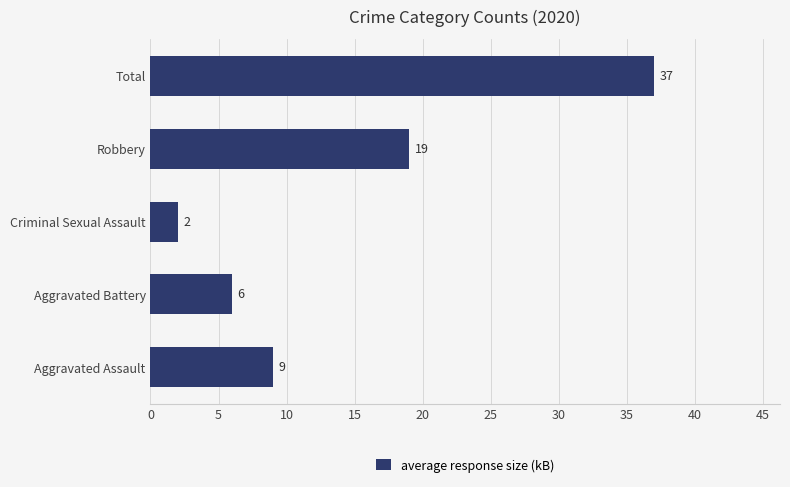

List the labels in order of value, largest first.

Total, Robbery, Aggravated Assault, Aggravated Battery, Criminal Sexual Assault